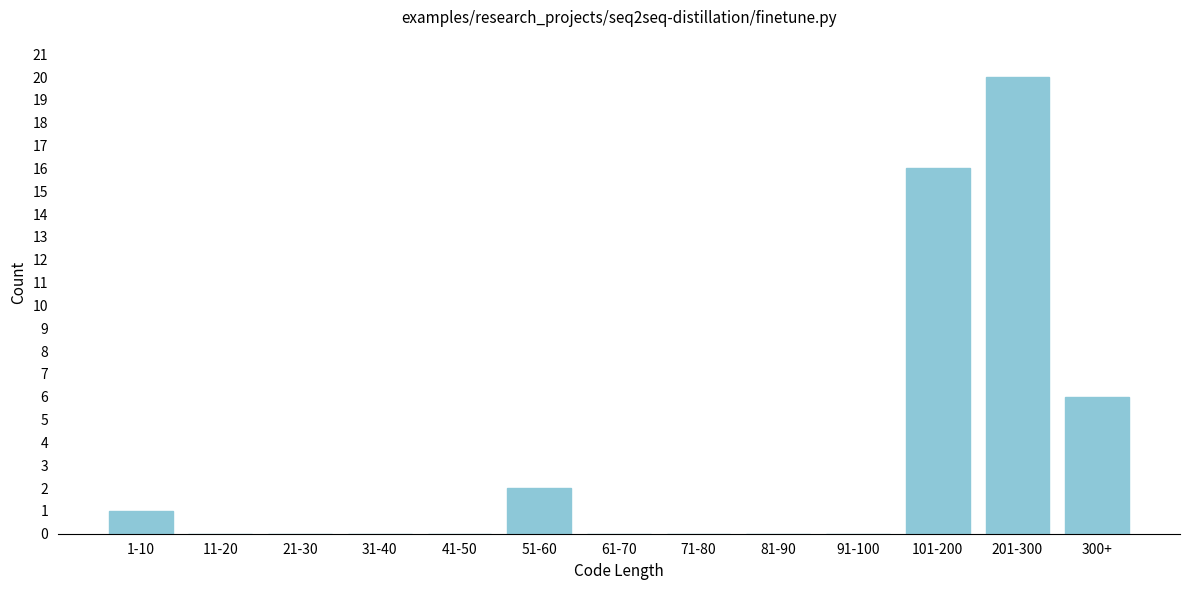

Reading left to right, what are all the values shown in this chart?

1-10=1	11-20=0	21-30=0	31-40=0	41-50=0	51-60=2	61-70=0	71-80=0	81-90=0	91-100=0	101-200=16	201-300=20	300+=6